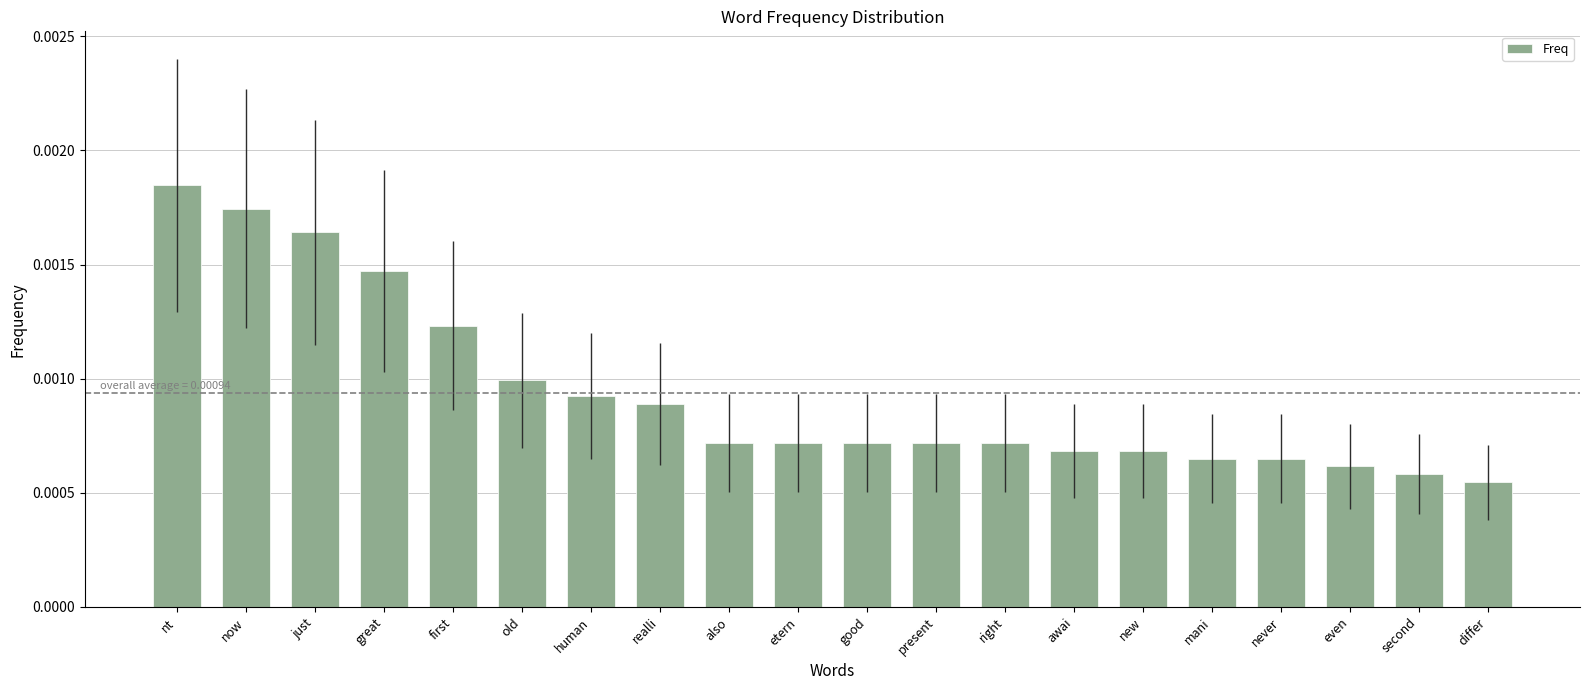

Count the values in the range 0 to 1.

20